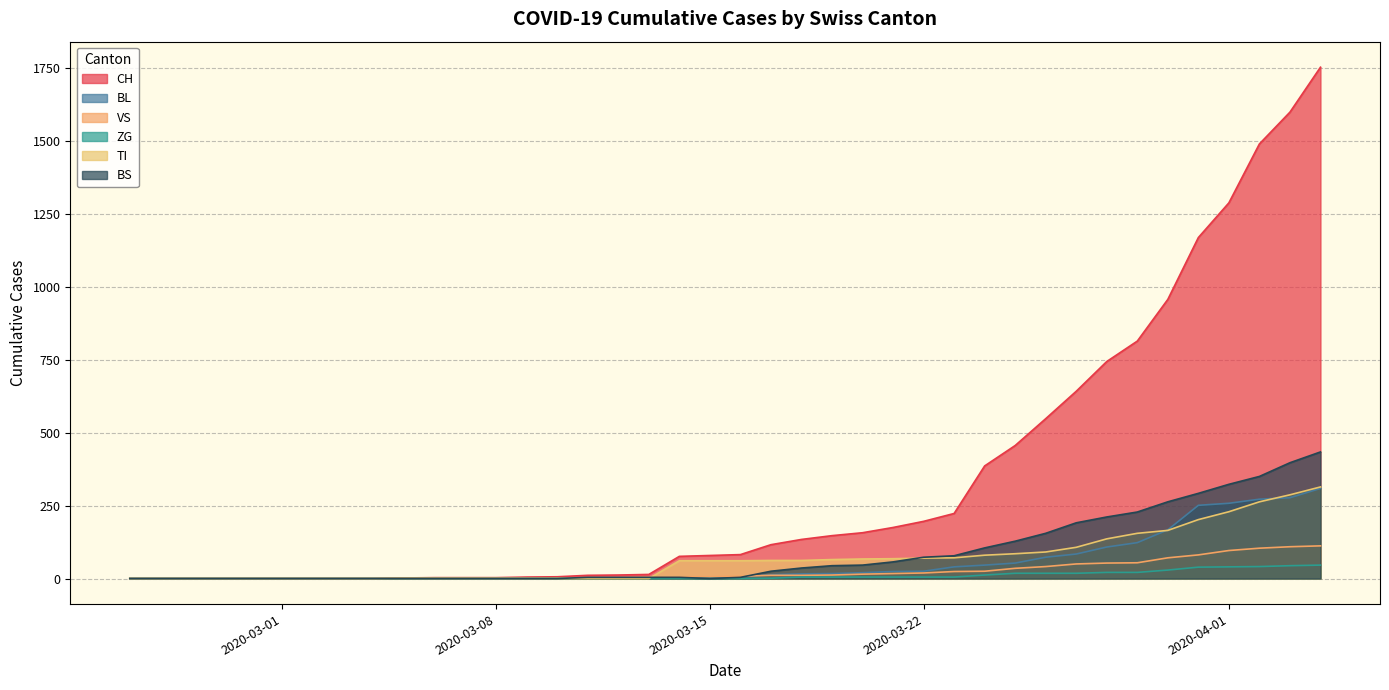

Reading right to left, list all the values displayed in this chart.

CH: 1753	1599	1490	1288	1169	957	814	744	642	548	456	386	223	196	175	157	147	134	116	82	79	76	14	12	11	6	5	3	3	3	2	0	0	0	0	0	0	0	0	0
BL: 309	277	272	258	251	167	123	108	84	73	53	46	40	25	24	20	17	16	13	5	5	2	2	2	2	2	1	0	0	0	0	0	0	0	0	0	0	0	0	0
VS: 112	109	104	96	81	71	54	53	50	41	35	25	24	19	17	15	12	11	11	8	6	6	5	3	3	2	2	2	2	2	2	0	0	0	0	0	0	0	0	0
ZG: 46	44	41	40	39	29	21	21	18	18	18	12	5	5	5	5	5	5	1	0	0	0	0	0	0	0	0	0	0	0	0	0	0	0	0	0	0	0	0	0
TI: 314	287	263	229	202	165	155	136	107	91	85	80	71	70	68	67	65	62	62	61	61	61	0	0	0	0	0	0	0	0	0	0	0	0	0	0	0	0	0	0
BS: 434	397	350	323	292	263	228	211	191	155	128	105	78	73	57	46	44	36	25	4	0	4	4	4	4	0	0	0	0	0	0	0	0	0	0	0	0	0	0	0